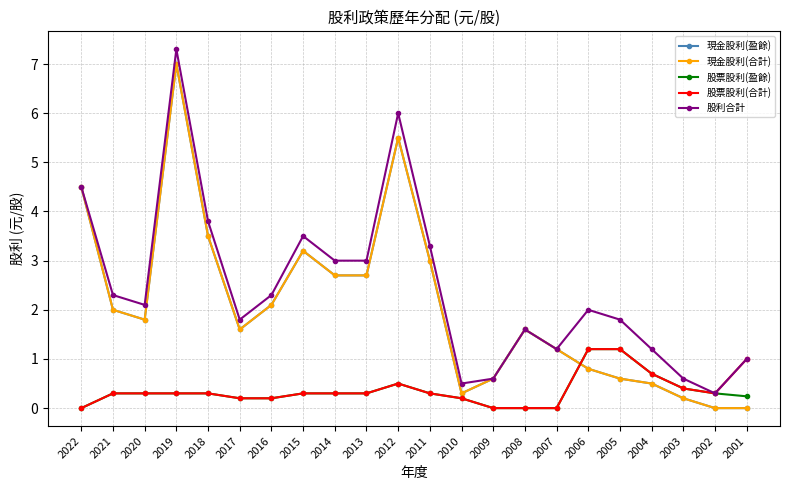

Reading right to left, what are all the values shown in this chart?

現金股利(盈餘): 0.0	0.0	0.2	0.5	0.6	0.8	1.2	1.6	0.6	0.3	3.0	5.5	2.7	2.7	3.2	2.1	1.6	3.5	7.0	1.8	2.0	4.5
現金股利(合計): 0.0	0.0	0.2	0.5	0.6	0.8	1.2	1.6	0.6	0.3	3.0	5.5	2.7	2.7	3.2	2.1	1.6	3.5	7.0	1.8	2.0	4.5
股票股利(盈餘): 0.2	0.3	0.4	0.7	1.2	1.2	0.0	0.0	0.0	0.2	0.3	0.5	0.3	0.3	0.3	0.2	0.2	0.3	0.3	0.3	0.3	0.0
股票股利(合計): 1.0	0.3	0.4	0.7	1.2	1.2	0.0	0.0	0.0	0.2	0.3	0.5	0.3	0.3	0.3	0.2	0.2	0.3	0.3	0.3	0.3	0.0
股利合計: 1.0	0.3	0.6	1.2	1.8	2.0	1.2	1.6	0.6	0.5	3.3	6.0	3.0	3.0	3.5	2.3	1.8	3.8	7.3	2.1	2.3	4.5